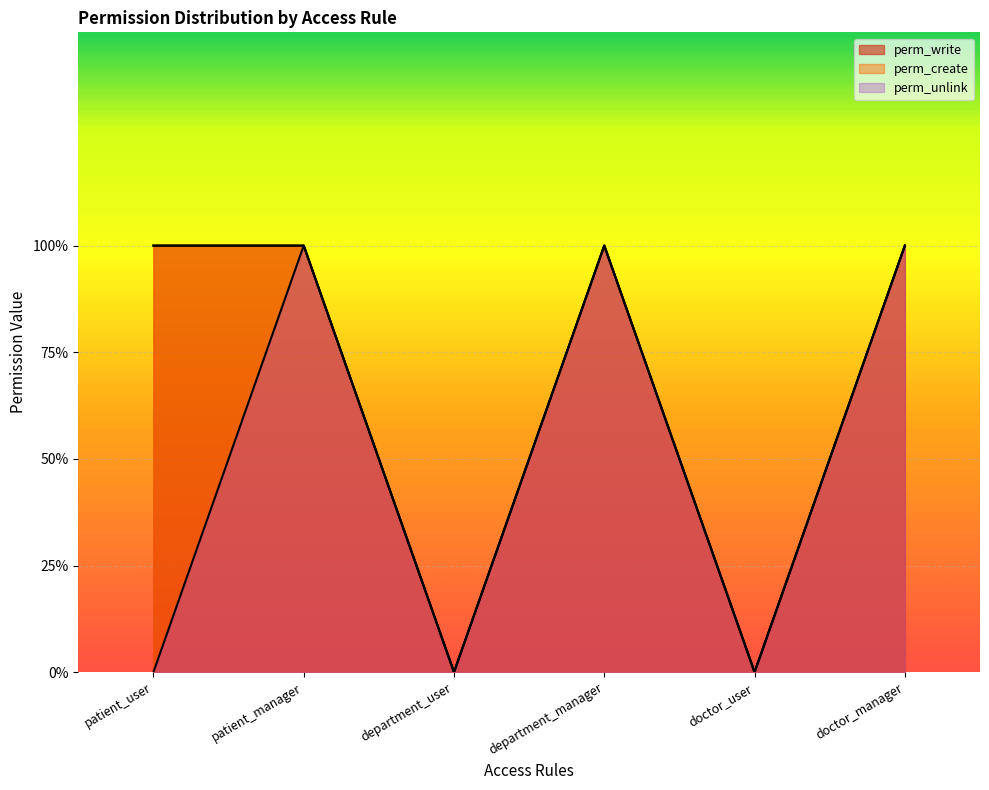

How many lines are shown in the chart?

3